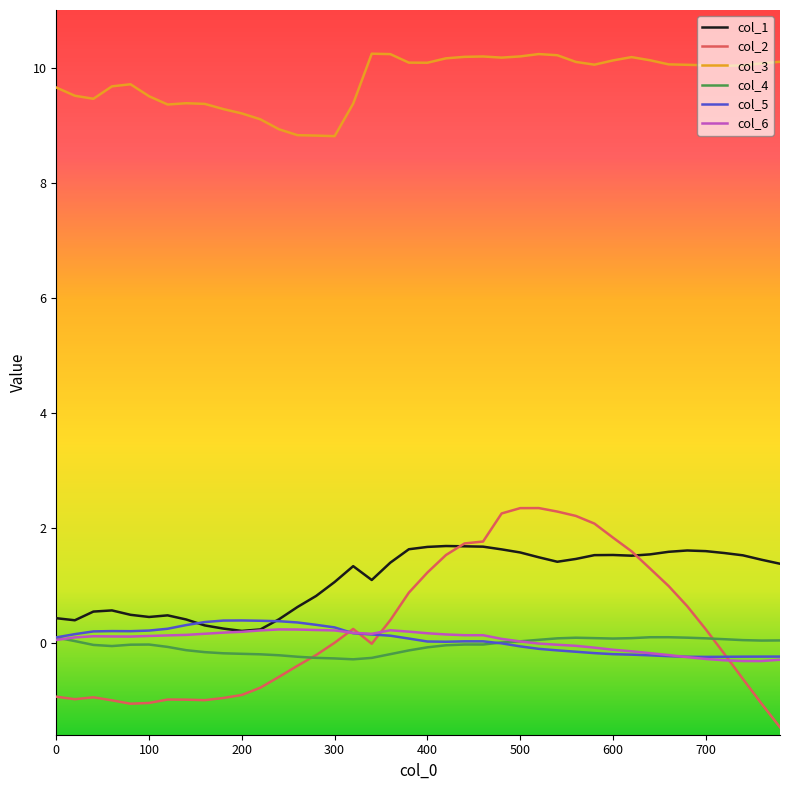

What is the maximum value for col_5?

0.4